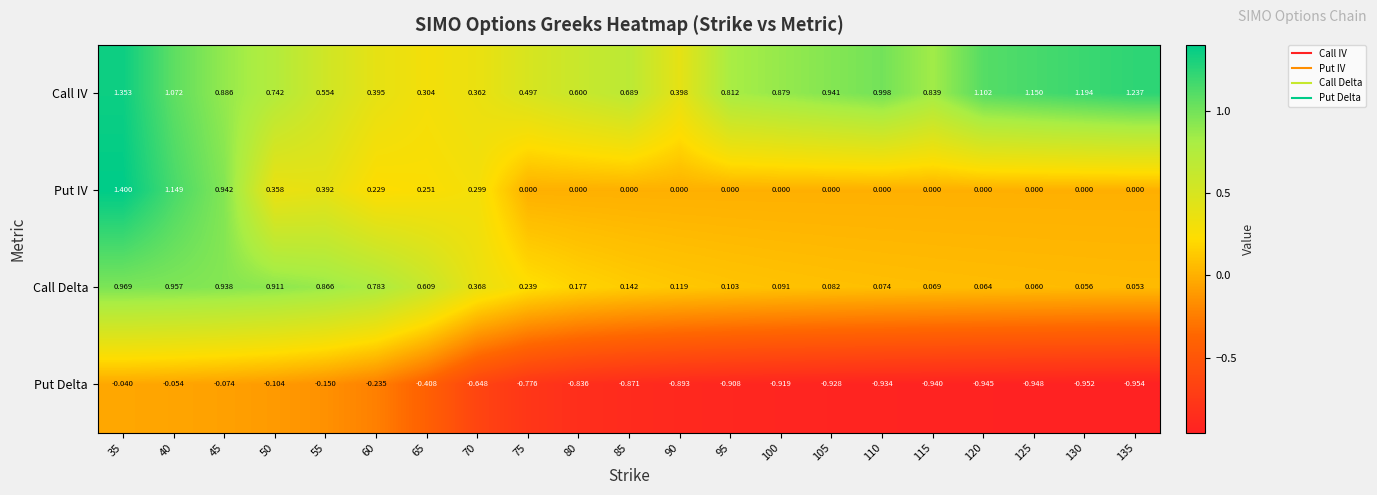

What is the greatest value displayed?

1.4